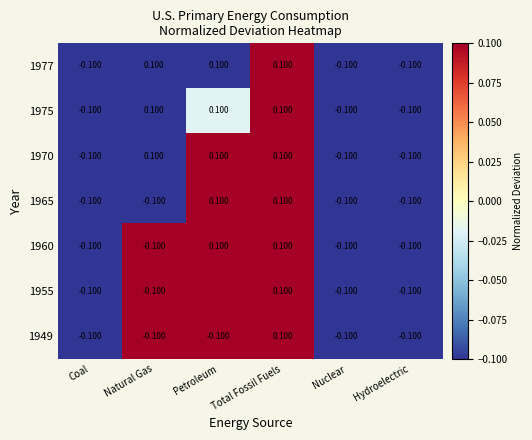

Is the value of 1970 at Natural Gas greater than the value of 1949 at Hydroelectric?

Yes